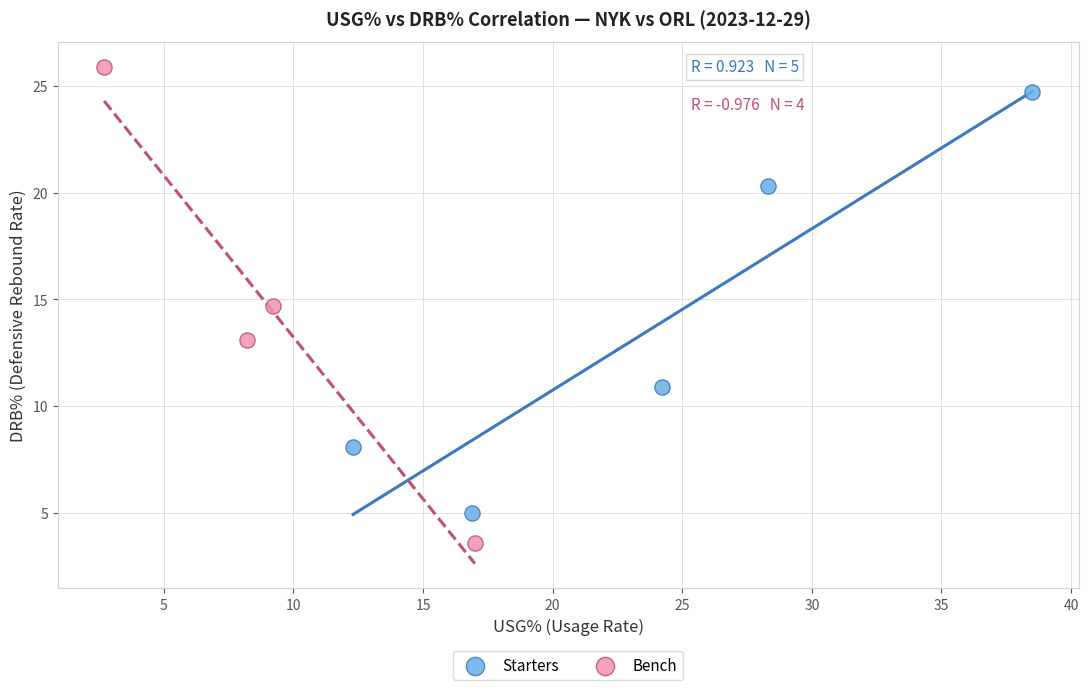

Which series contains the lowest Y value?

Bench